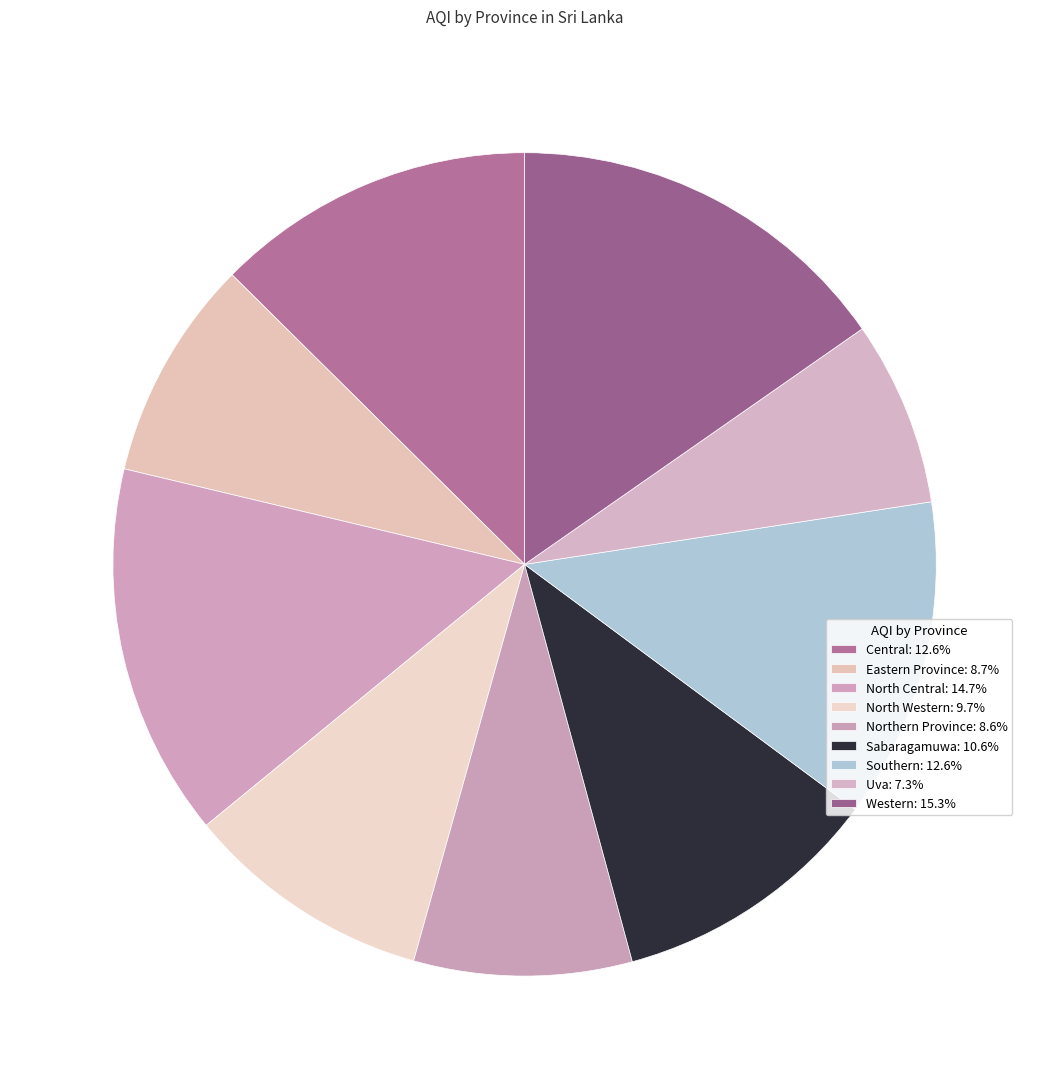

Count the number of slices in the pie.

9